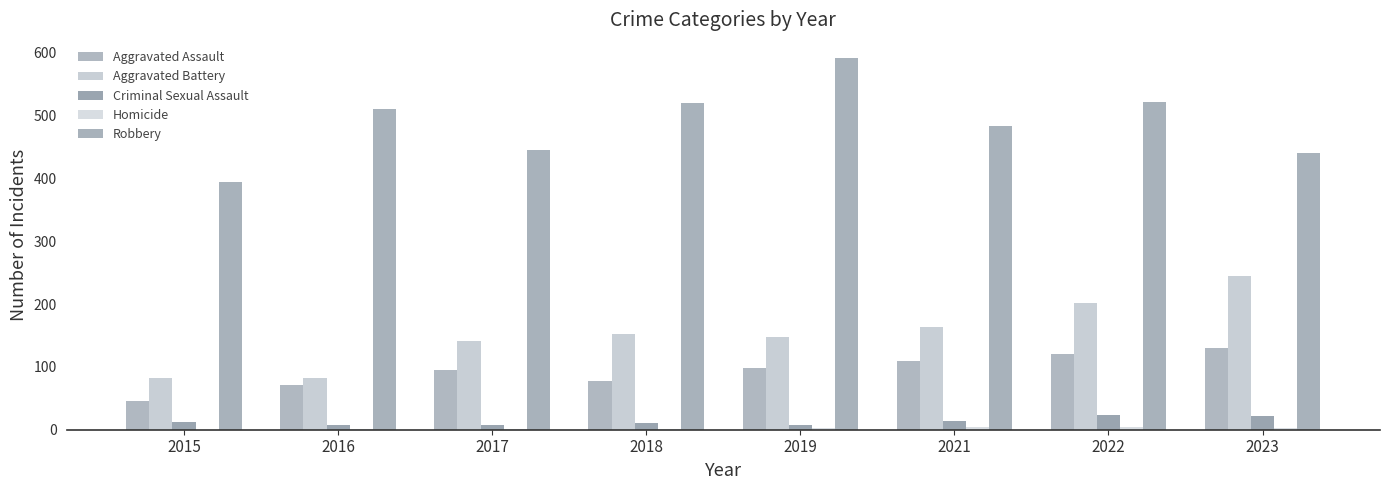

What is the total value across all series at 2021?

775